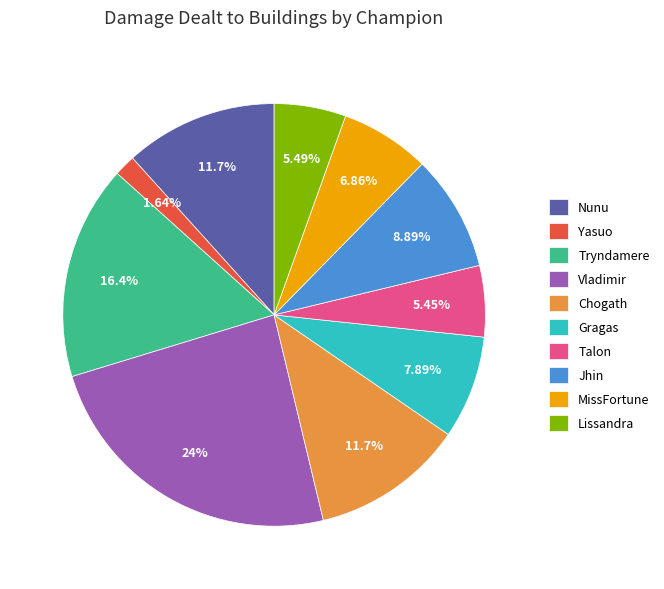

The Talon slice represents 5% of the pie. True or false?

True